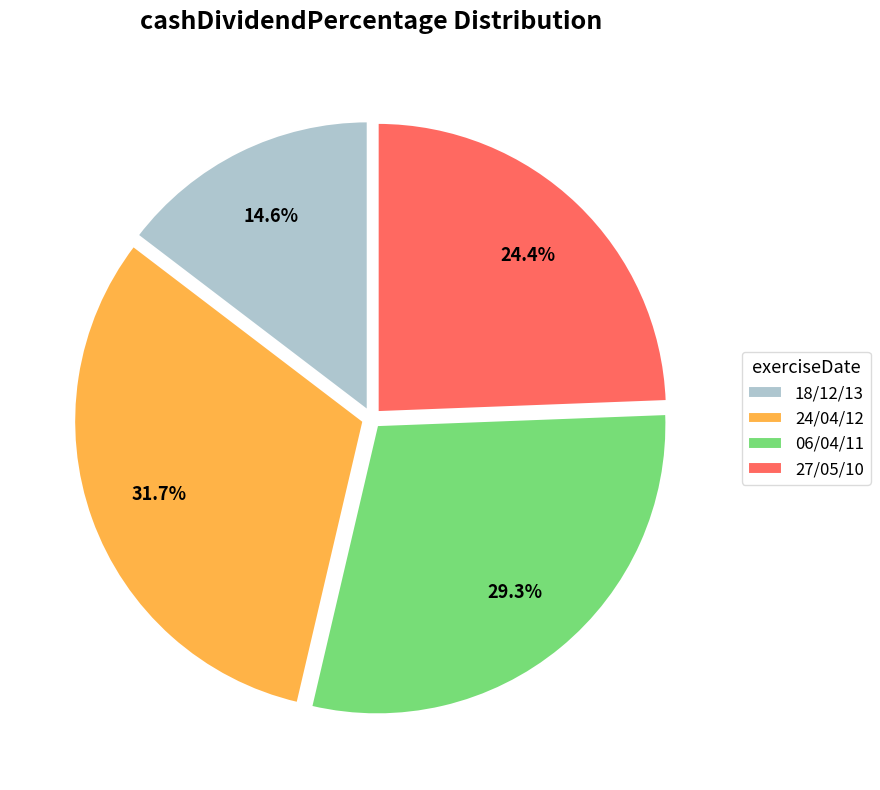

Does 18/12/13 represent more than half of the total?

No